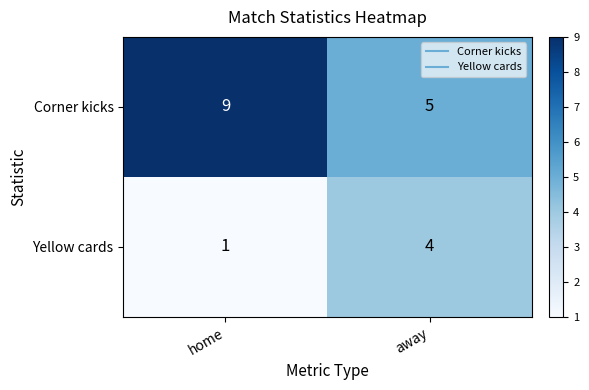

Read the Corner kicks value at home.

9